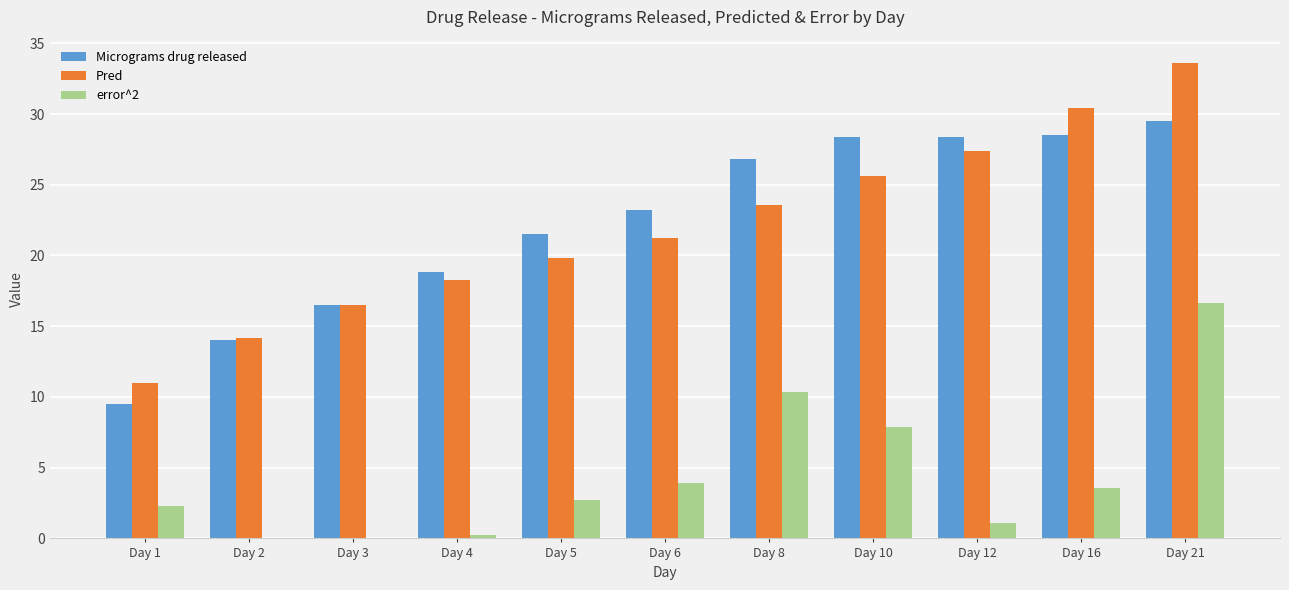

Which series has the widest spread of values?

Pred